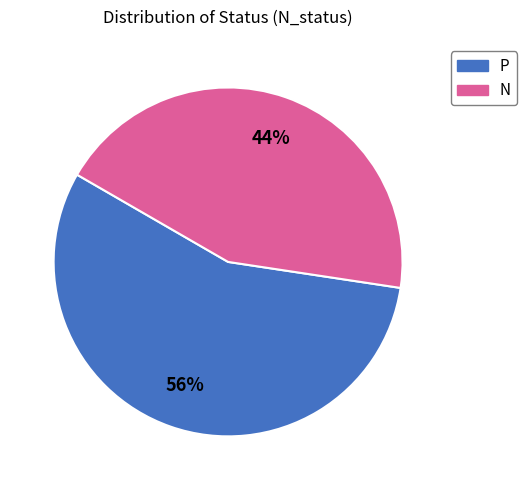

Which category has the smallest portion of the pie?

N